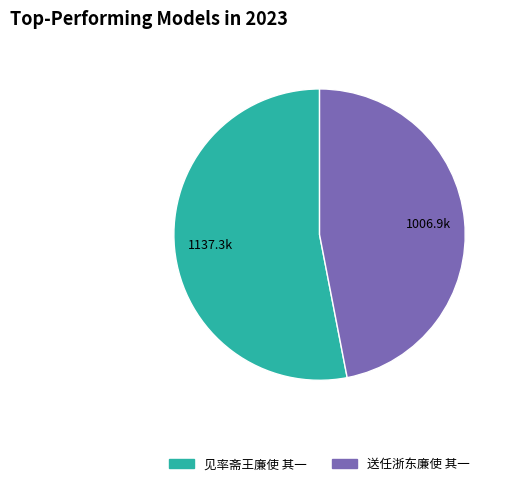

Is the sum of 送任浙东廉使 其一 and 见率斋王廉使 其一 greater than half?

Yes